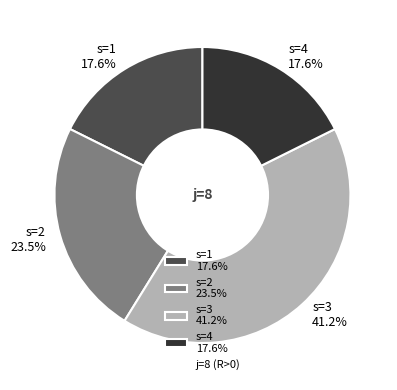

How many segments does this pie chart have?

4